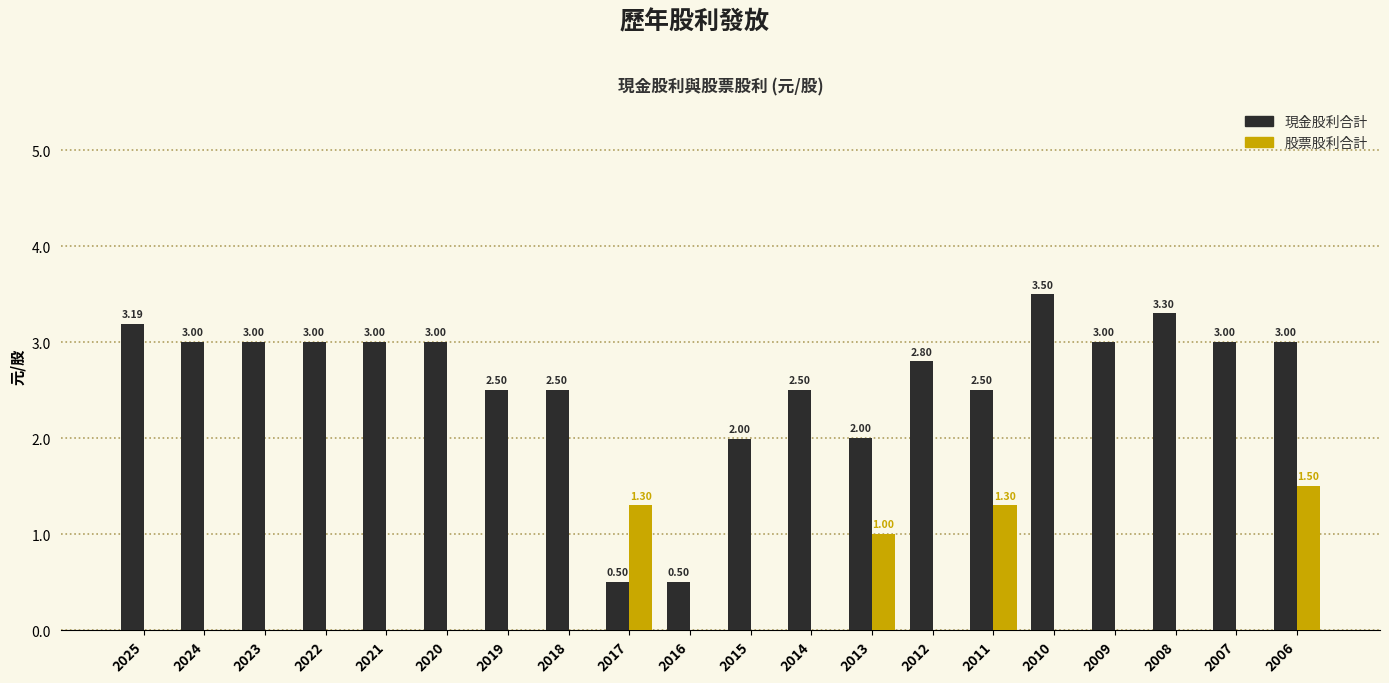

Which series has the widest spread of values?

現金股利合計